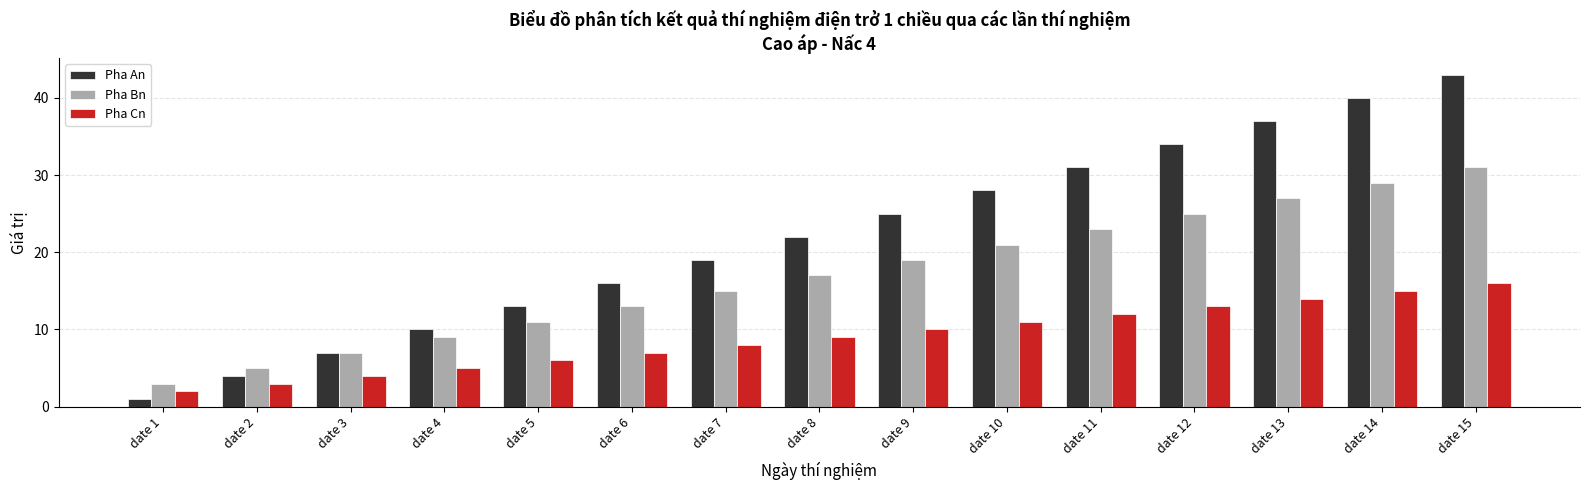

The value of Pha Cn at date 10 is 3. True or false?

False